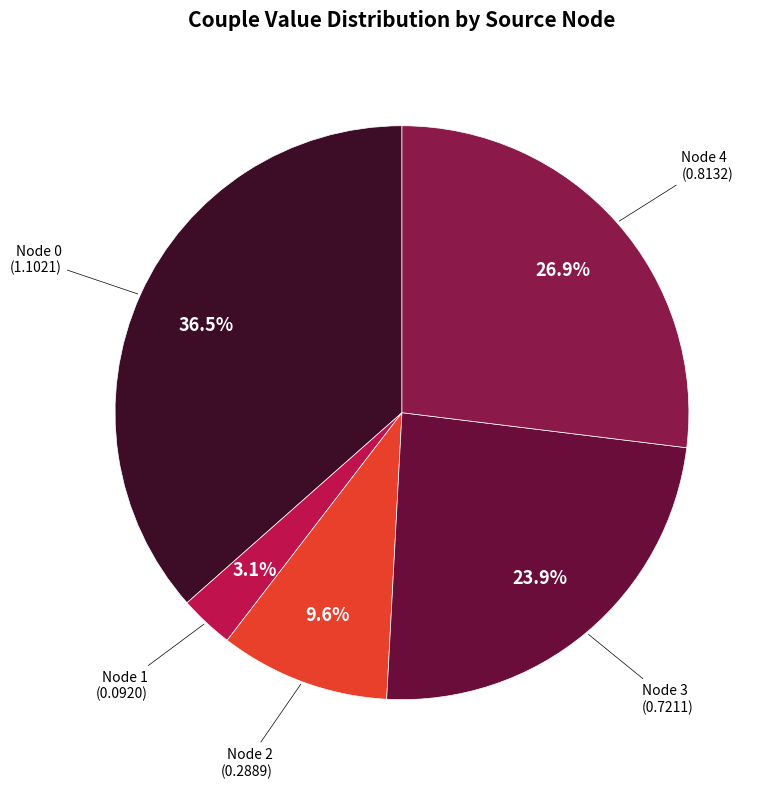

To the nearest percent, what is the difference between the largest and smallest slice percentages?

33%